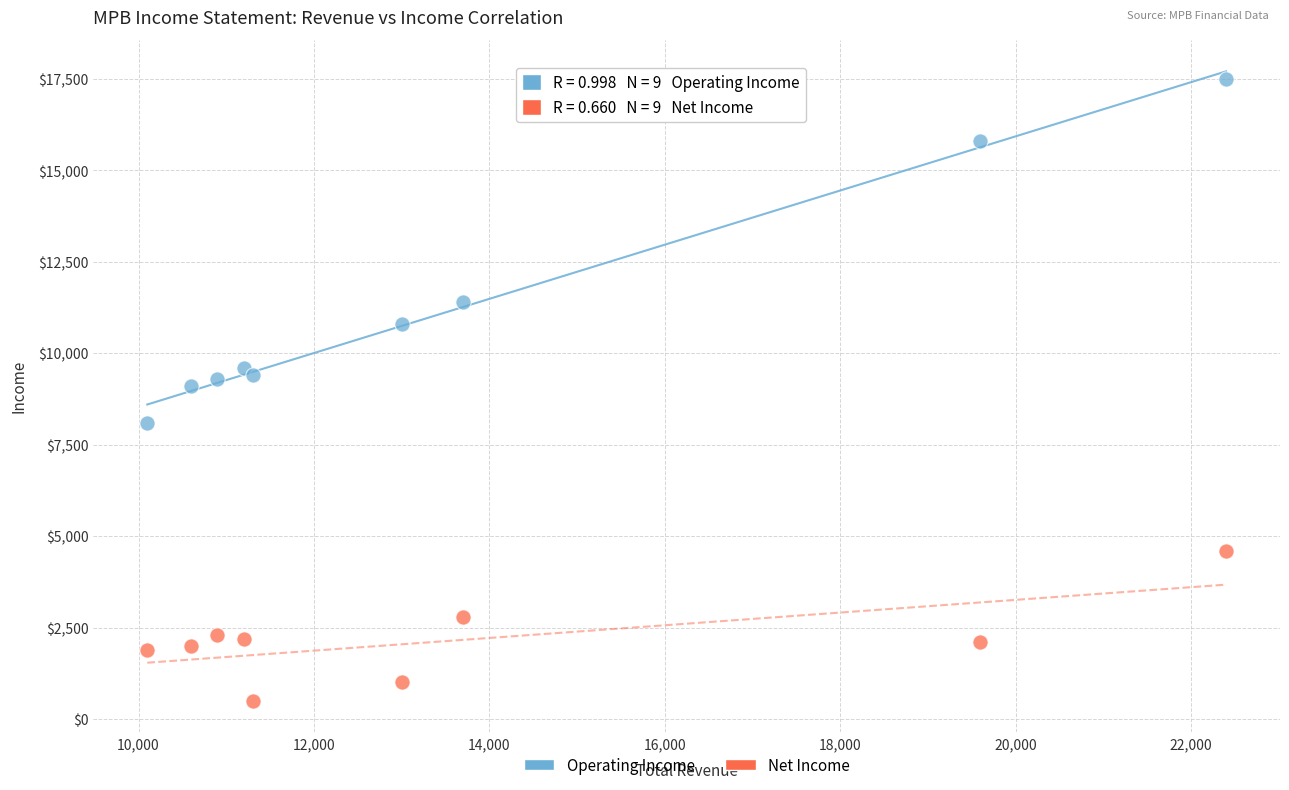

Which series contains the lowest Y value?

Net Income